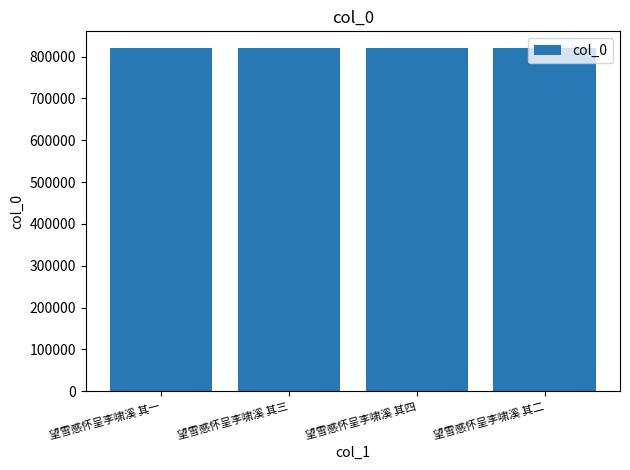

Read the value at 望雪感怀呈李啸溪 其一.

819623